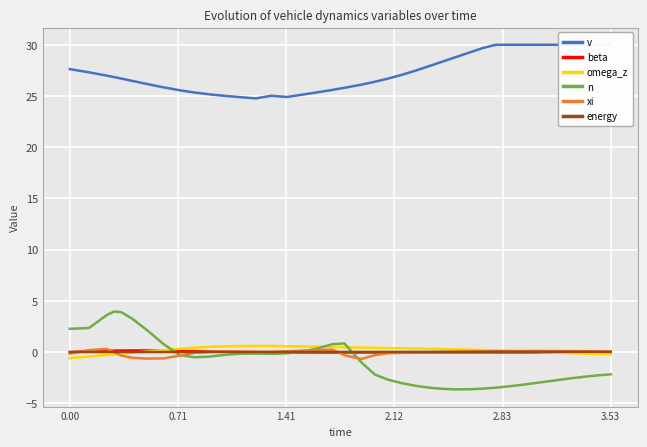

How many categories are shown in the chart?

40